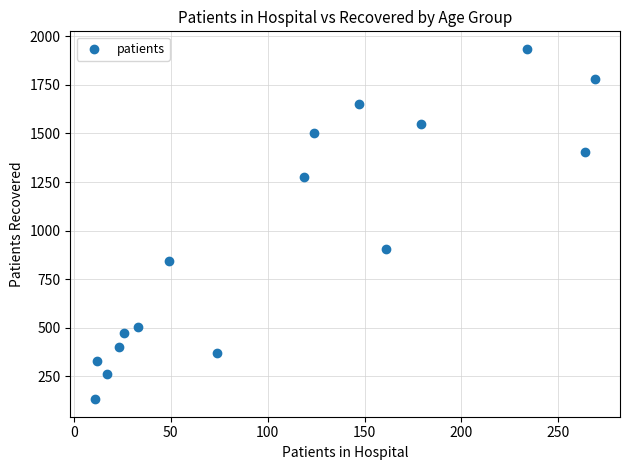

What Y value in the scatter plot is closest to 1034?

906